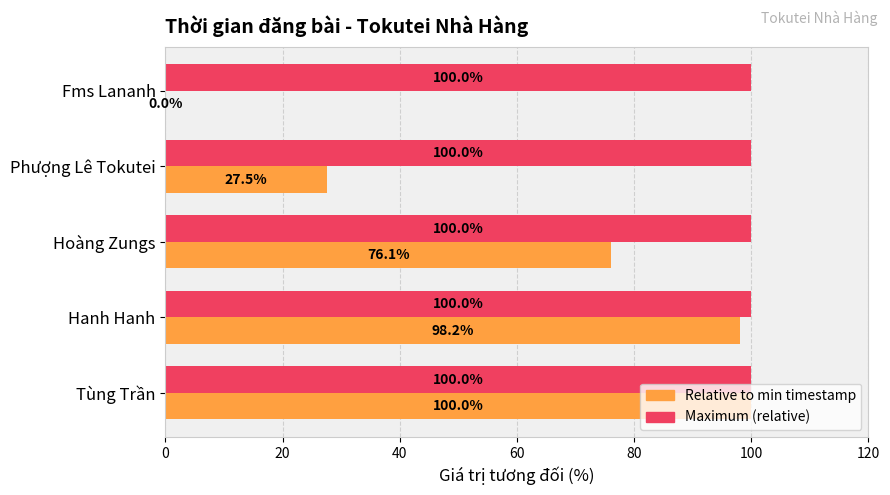

The Maximum (relative) series shows 100.0 at Hanh Hanh. True or false?

True